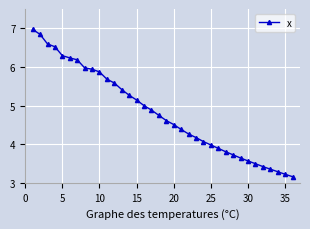

How many lines are shown in the chart?

1